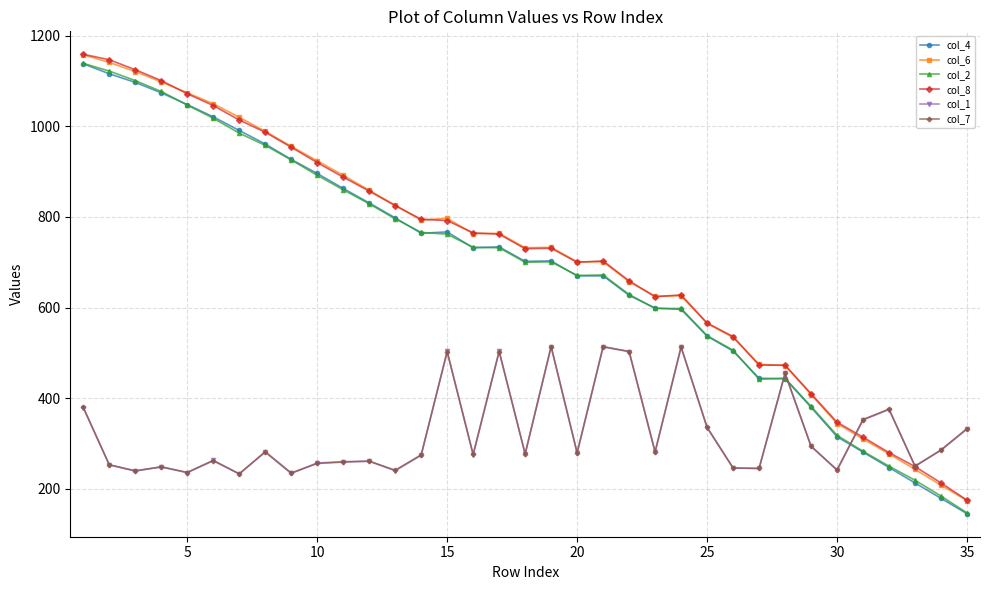

At how many categories does at least one series exceed 716?

19